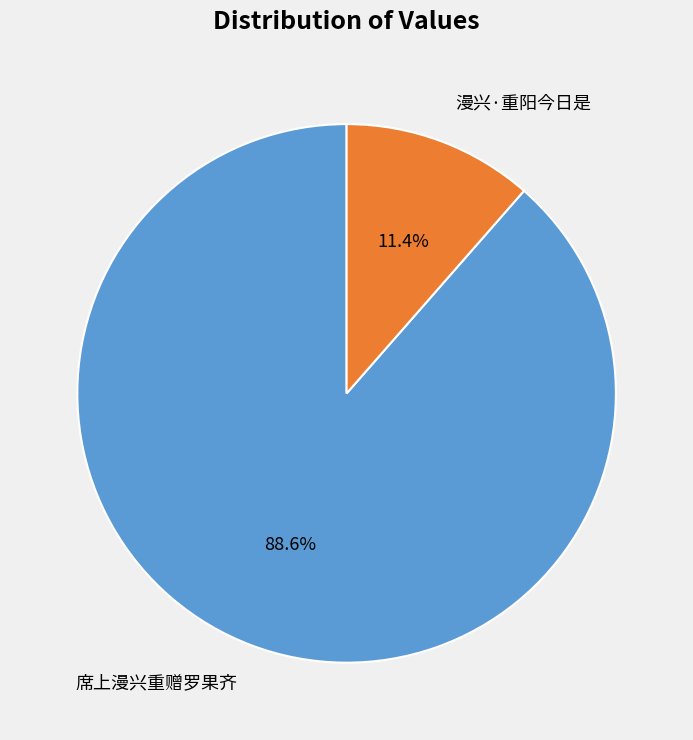

Which has a higher value, 漫兴·重阳今日是 or 席上漫兴重赠罗果齐?

席上漫兴重赠罗果齐